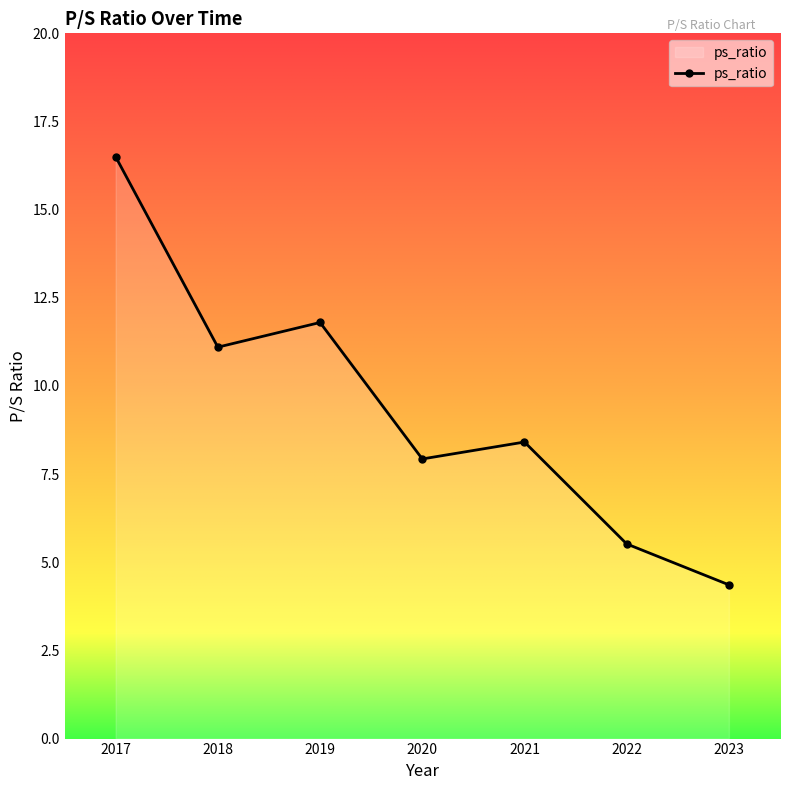

Count the number of categories in the chart.

7